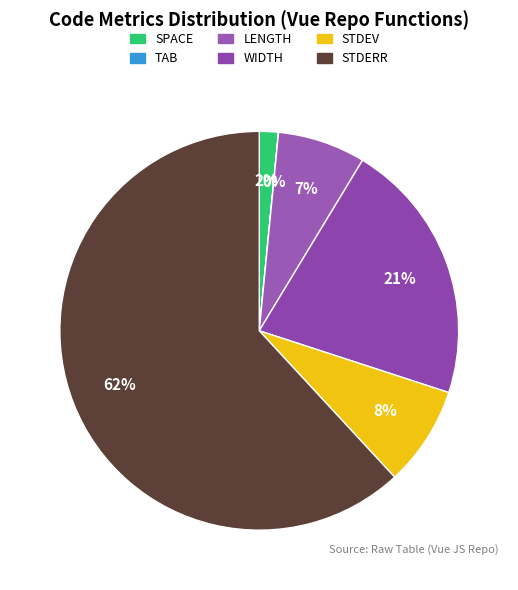

Which slice is the largest?

STDERR